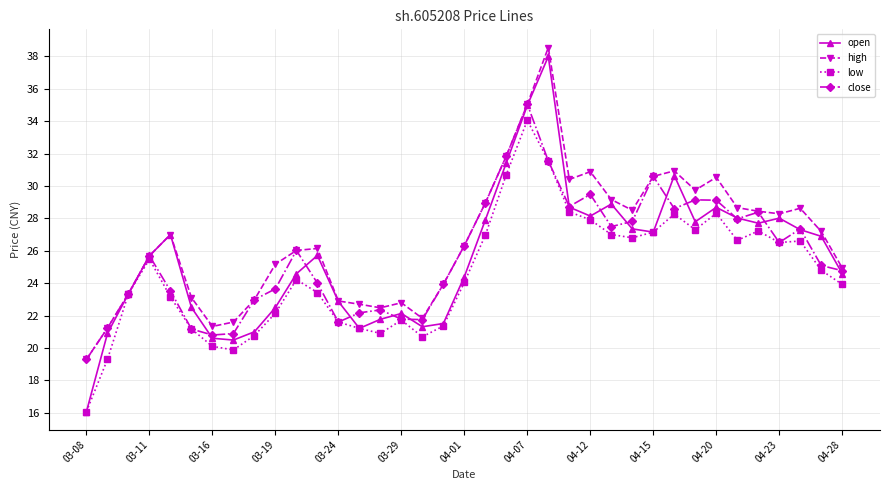

Which series has the widest spread of values?

open